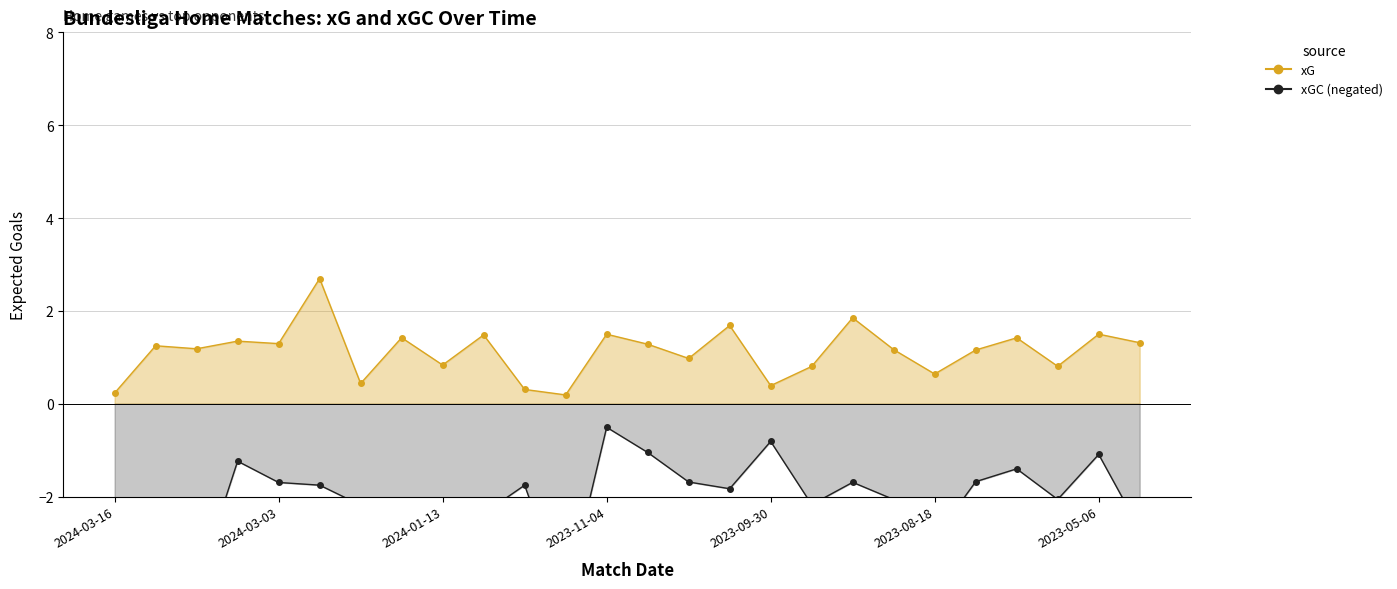

What is the value of the xGC (negated) point at the 18th from the left?

-2.2